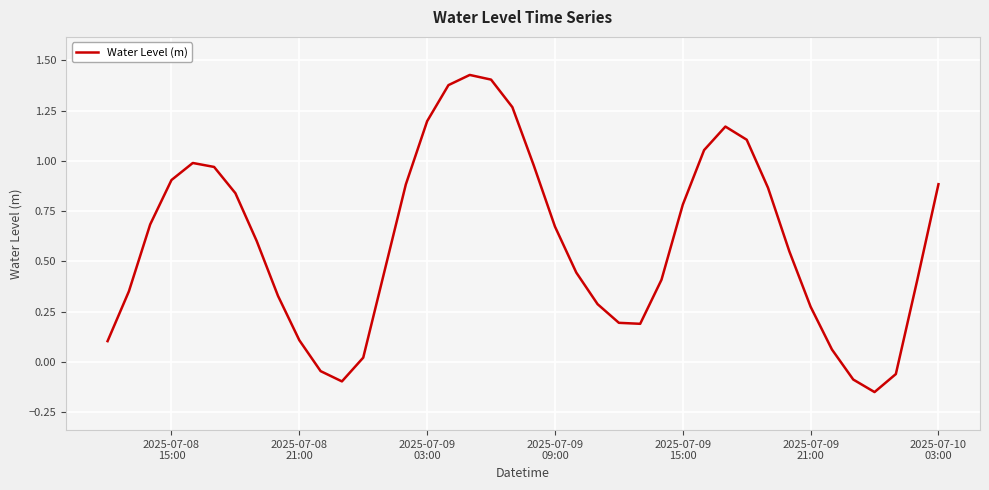

What is the difference between the maximum and minimum values?

1.6